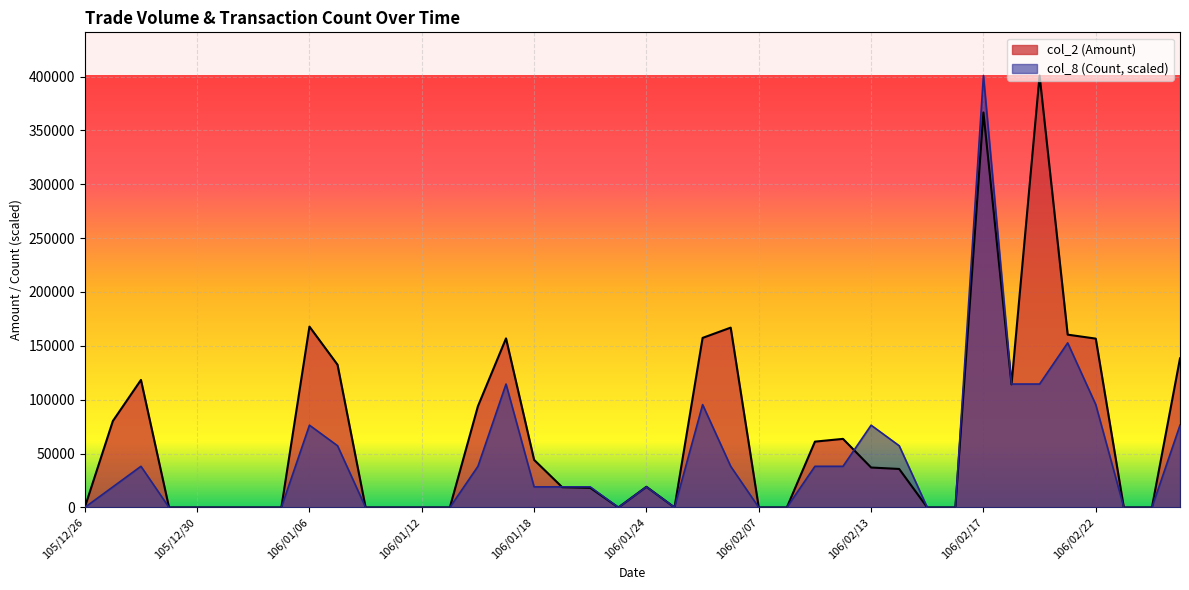

Reading left to right, what are all the values shown in this chart?

col_2: 0.0	80240.0	118360.0	0.0	0.0	0.0	0.0	0.0	167880.0	132500.0	0.0	0.0	0.0	0.0	94000.0	156920.0	44160.0	18800.0	18200.0	0.0	19200.0	0.0	157390.0	166920.0	0.0	0.0	61090.0	63650.0	37060.0	35720.0	0.0	0.0	366660.0	114240.0	400950.0	160410.0	156720.0	0.0	0.0	138380.0
col_8: 0.0	19092.9	38185.7	0.0	0.0	0.0	0.0	0.0	76371.4	57278.6	0.0	0.0	0.0	0.0	38185.7	114557.1	19092.9	19092.9	19092.9	0.0	19092.9	0.0	95464.3	38185.7	0.0	0.0	38185.7	38185.7	76371.4	57278.6	0.0	0.0	400950.0	114557.1	114557.1	152742.9	95464.3	0.0	0.0	76371.4